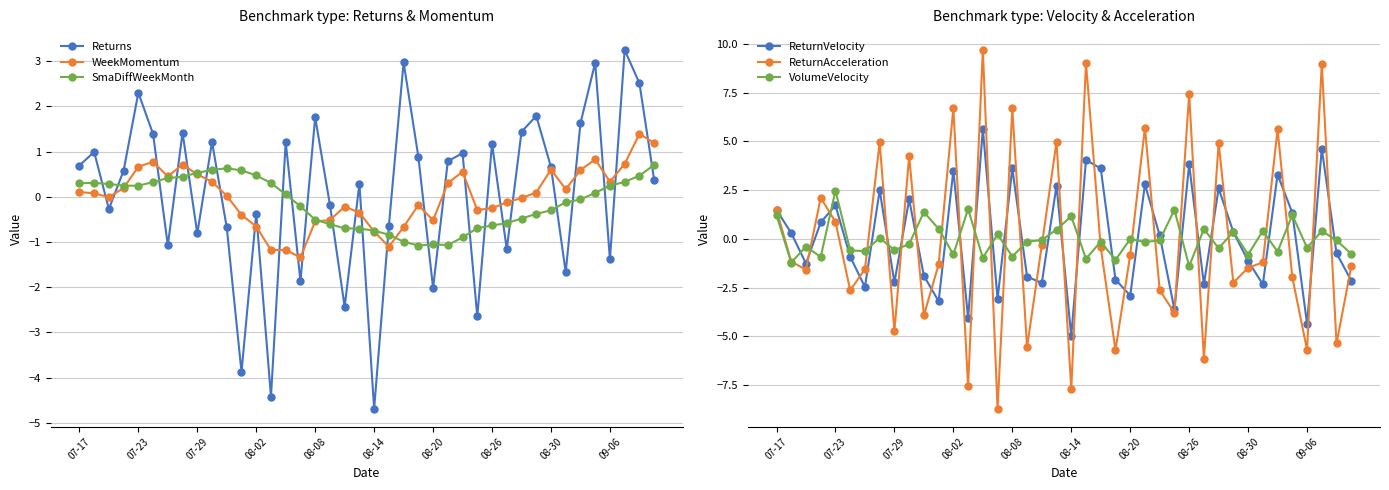

What is the difference between the second highest and second lowest values in the WeekMomentum series?

2.4